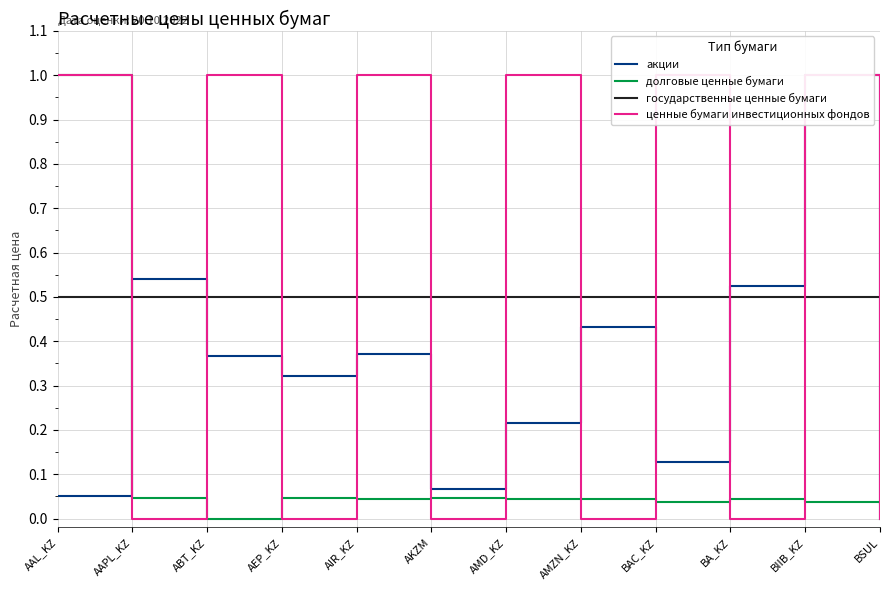

Reading right to left, what are all the values shown in this chart?

акции: BSUL=0.0	BIIB_KZ=1.0	BA_KZ=0.5	BAC_KZ=0.1	AMZN_KZ=0.4	AMD_KZ=0.2	AKZM=0.1	AIR_KZ=0.4	AEP_KZ=0.3	ABT_KZ=0.4	AAPL_KZ=0.5	AAL_KZ=0.1
долговые ценные бумаги: BSUL=0.0	BIIB_KZ=0.0	BA_KZ=0.0	BAC_KZ=0.0	AMZN_KZ=0.0	AMD_KZ=0.0	AKZM=0.0	AIR_KZ=0.0	AEP_KZ=0.0	ABT_KZ=0.0	AAPL_KZ=0.0	AAL_KZ=1.0
государственные ценные бумаги: BSUL=0.5	BIIB_KZ=0.5	BA_KZ=0.5	BAC_KZ=0.5	AMZN_KZ=0.5	AMD_KZ=0.5	AKZM=0.5	AIR_KZ=0.5	AEP_KZ=0.5	ABT_KZ=0.5	AAPL_KZ=0.5	AAL_KZ=0.5
ценные бумаги инвестиционных фондов: BSUL=0.0	BIIB_KZ=1.0	BA_KZ=0.0	BAC_KZ=1.0	AMZN_KZ=0.0	AMD_KZ=1.0	AKZM=0.0	AIR_KZ=1.0	AEP_KZ=0.0	ABT_KZ=1.0	AAPL_KZ=0.0	AAL_KZ=1.0